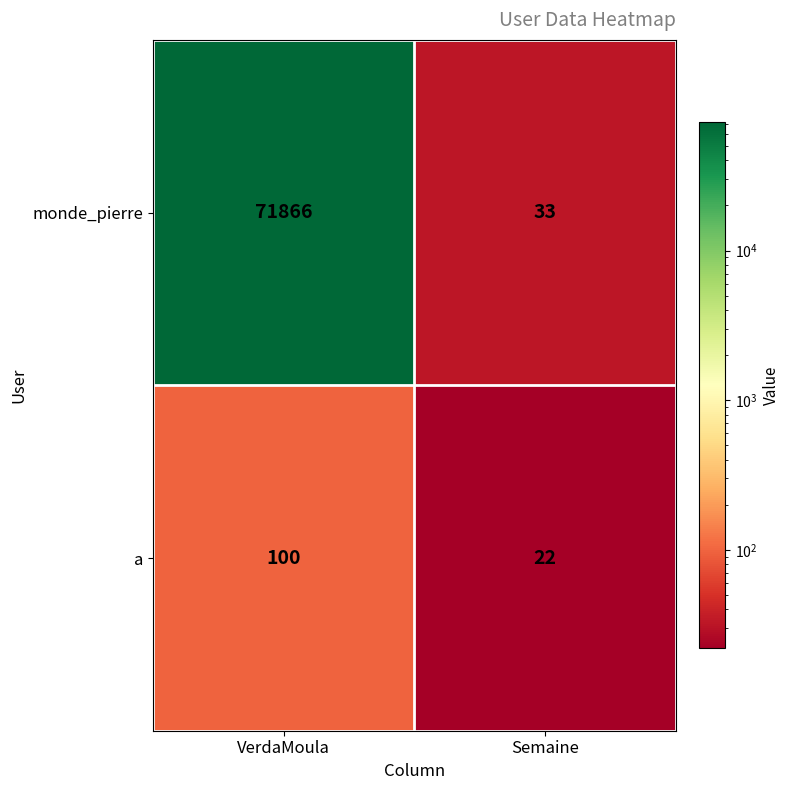

What is the sum of the monde_pierre values at Semaine and VerdaMoula?

71899